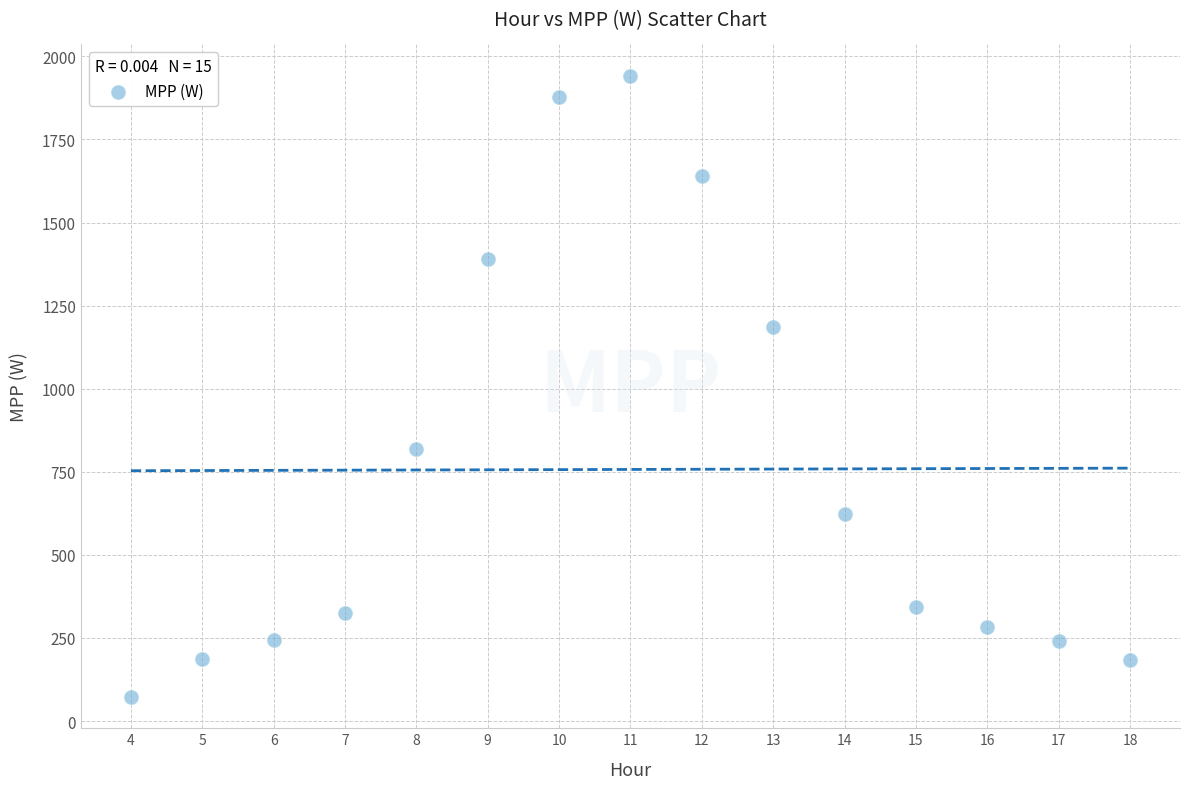

What is the range of Y values (max minus min)?

1870.4